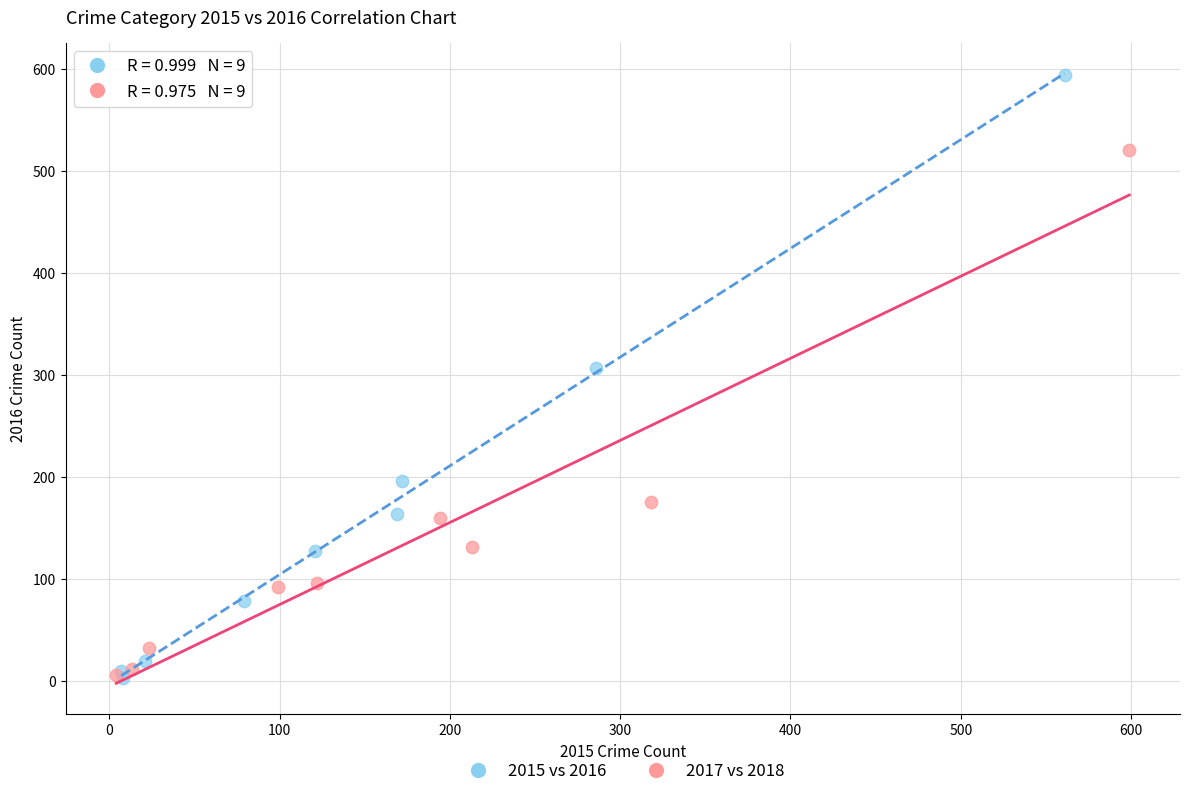

Which series has the widest spread of Y values?

2015 vs 2016